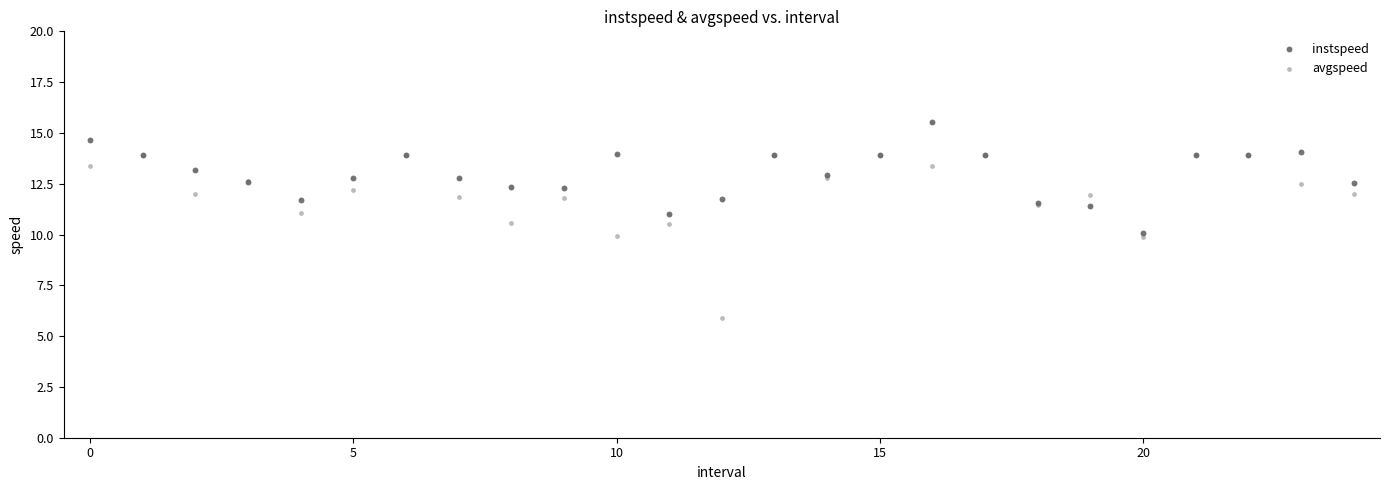

Which series contains the lowest Y value?

avgspeed